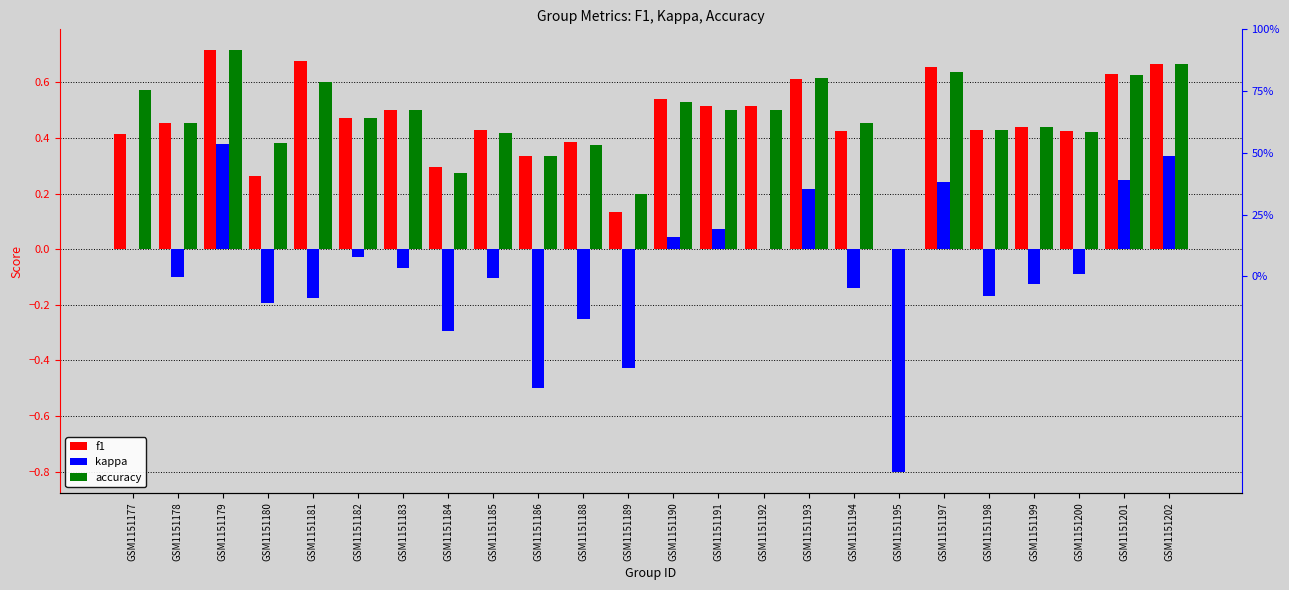

Which series changed the most between GSM1151183 and GSM1151184?

kappa